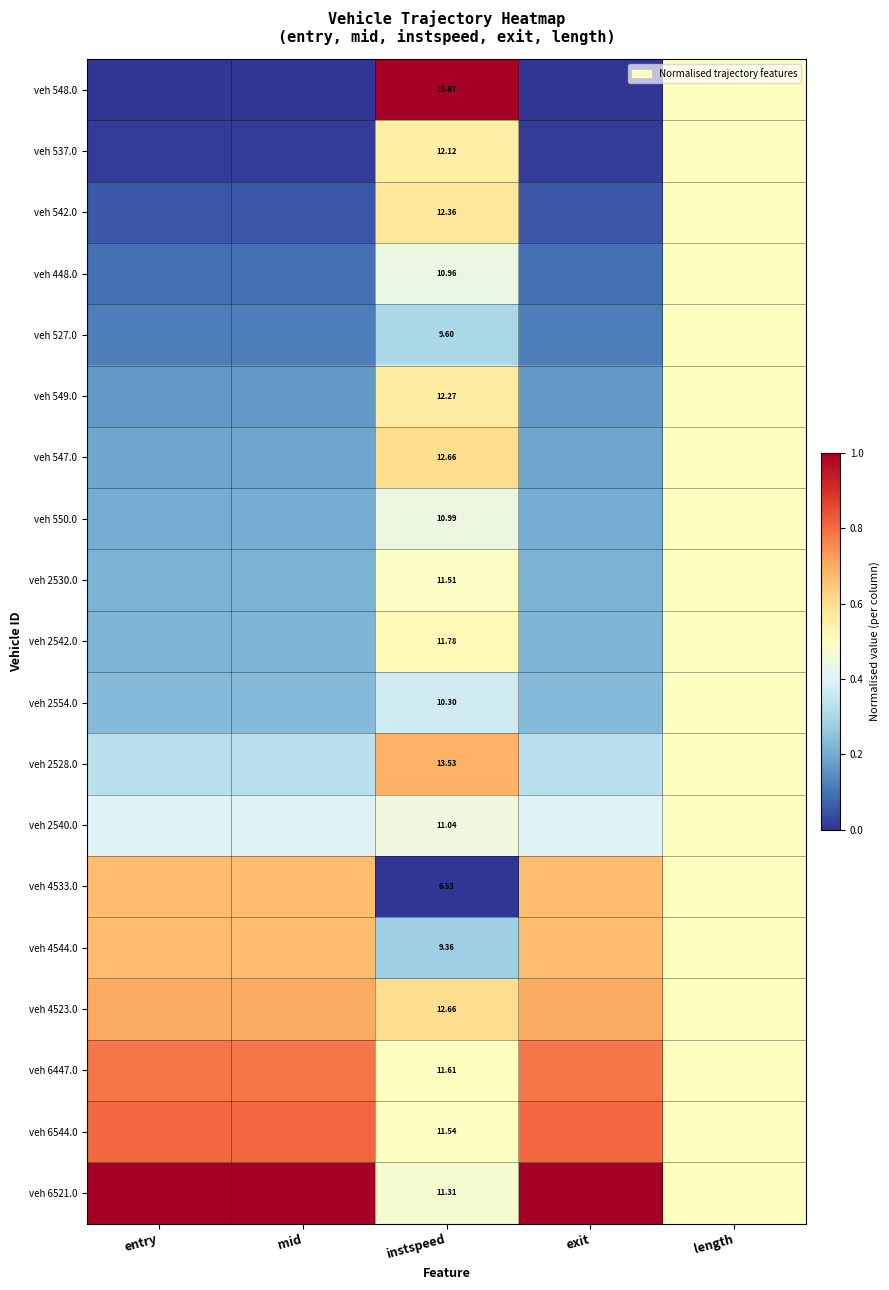

Rank the series at mid from highest to lowest value.

veh 6521.0, veh 6544.0, veh 6447.0, veh 4523.0, veh 4544.0, veh 4533.0, veh 2540.0, veh 2528.0, veh 2554.0, veh 2542.0, veh 2530.0, veh 550.0, veh 547.0, veh 549.0, veh 527.0, veh 448.0, veh 542.0, veh 537.0, veh 548.0